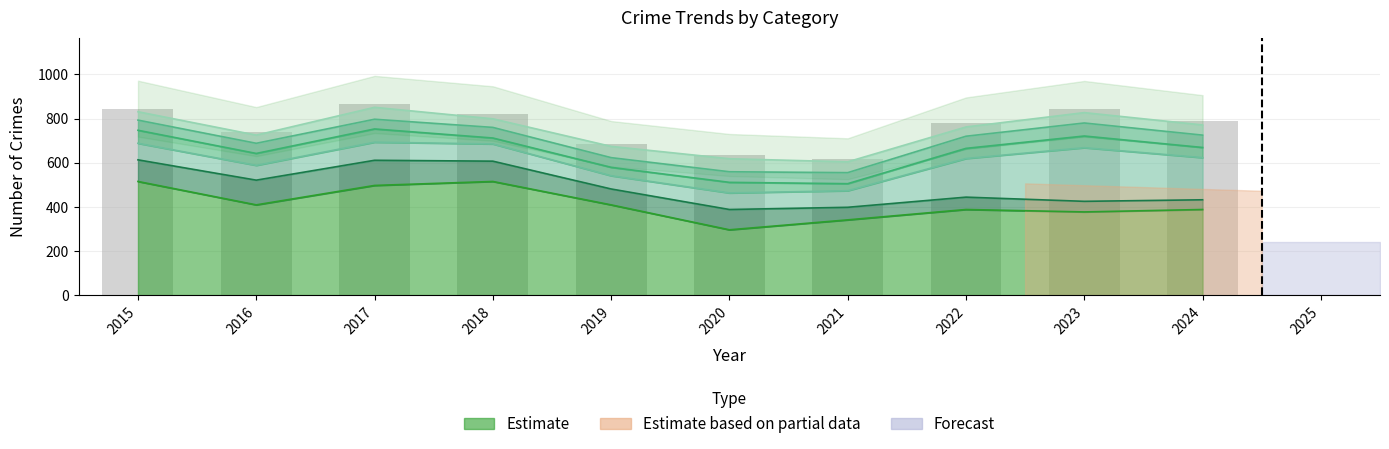

How many bars are there in each group?

6